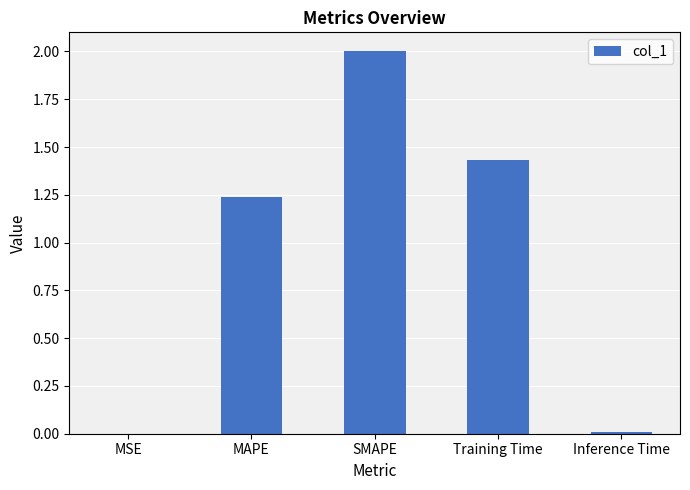

The chart shows a value of 0.0 at Inference Time. True or false?

True